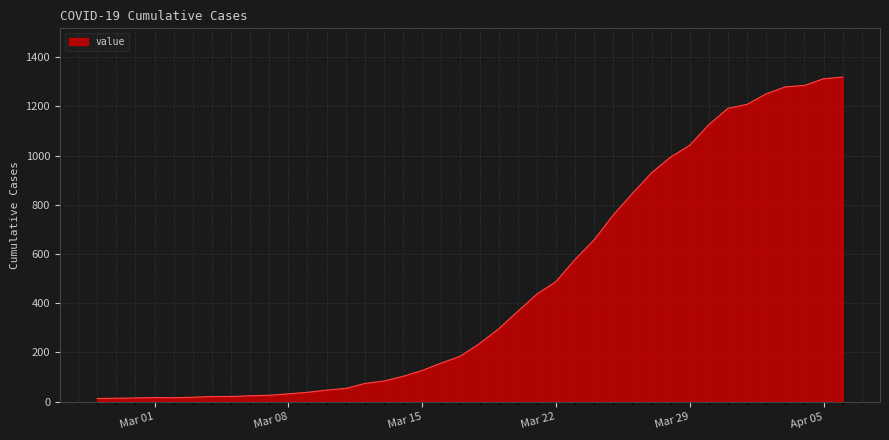

How many values are below 236?

20